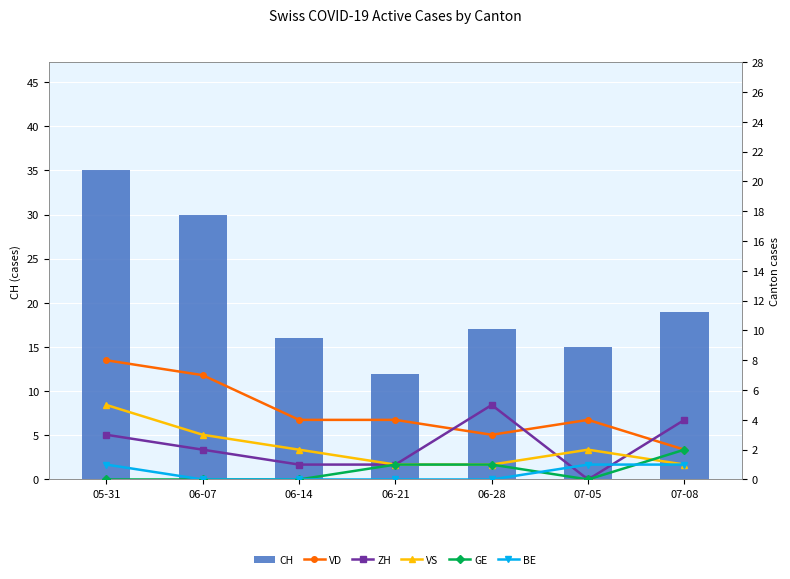

The ZH series shows 4 at 07-08. True or false?

True